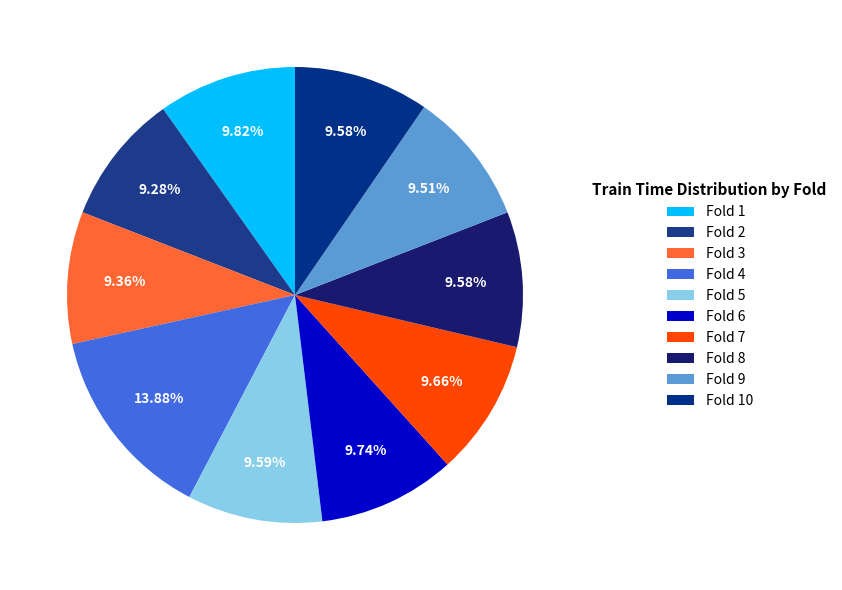

How many segments does this pie chart have?

10